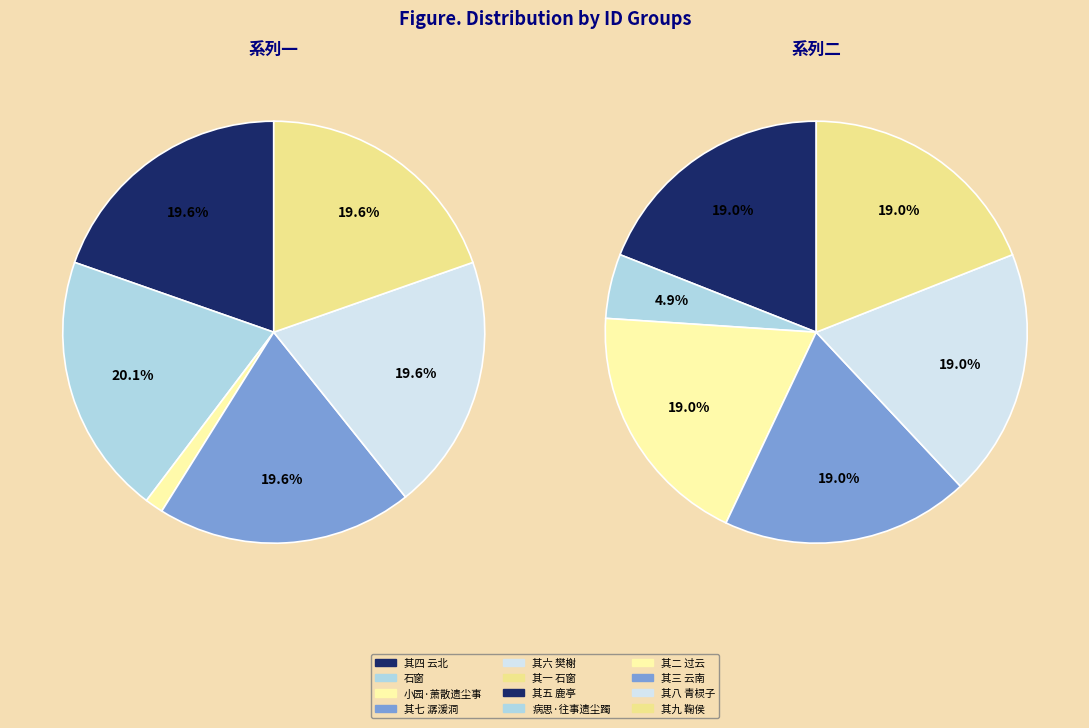

Which slice is the smallest?

小园·萧散遗尘事